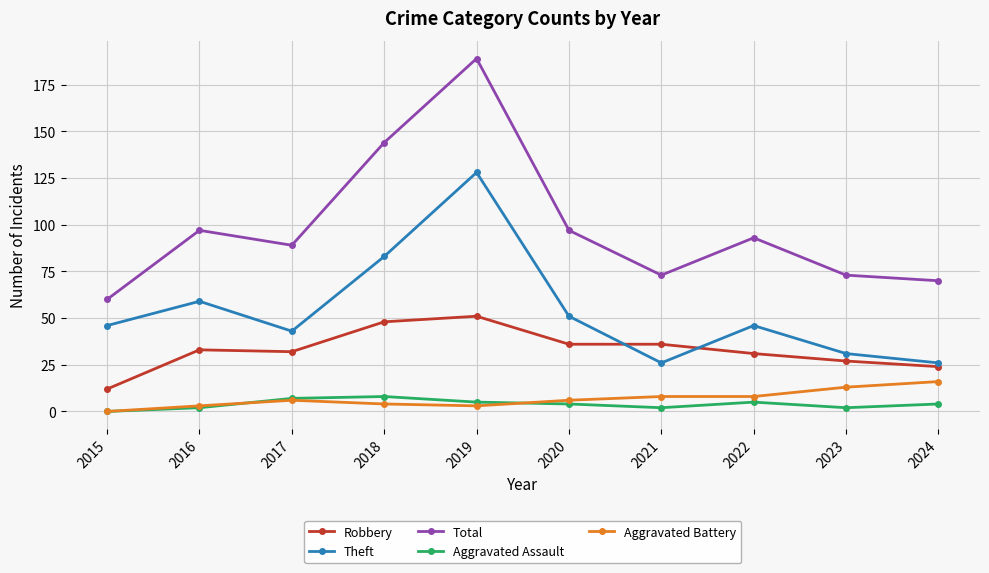

What is the value of the Aggravated Assault point at the 4th from the left?

8